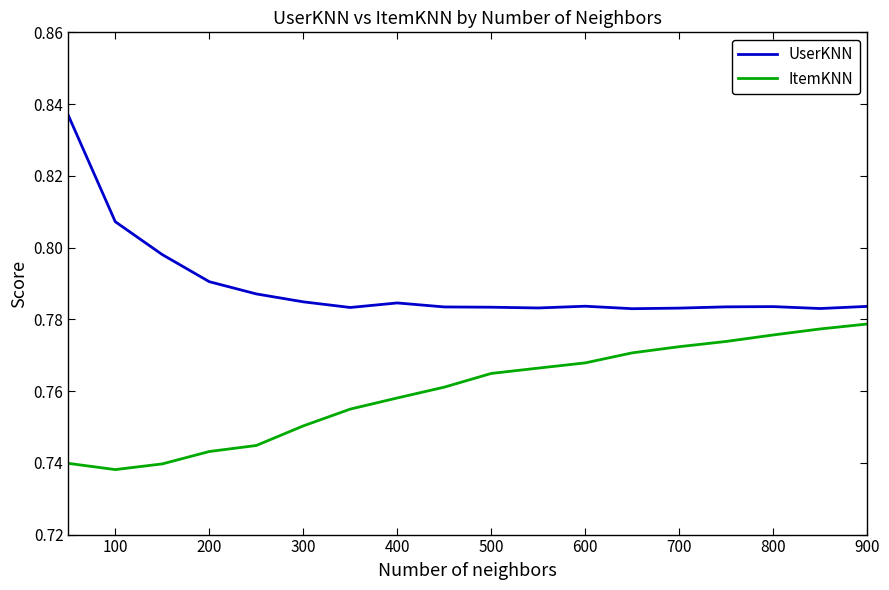

Rank the series by their average value, from lowest to highest.

ItemKNN, UserKNN